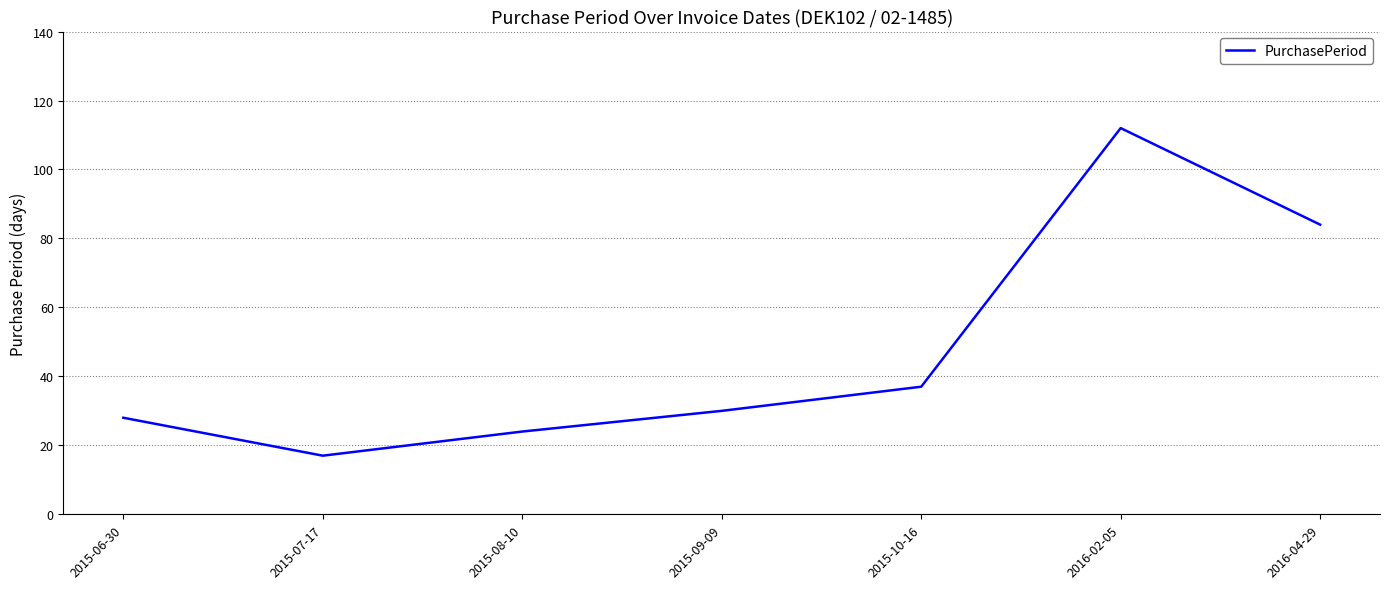

What is the change in value from 2016-02-05 to 2016-04-29?

-28